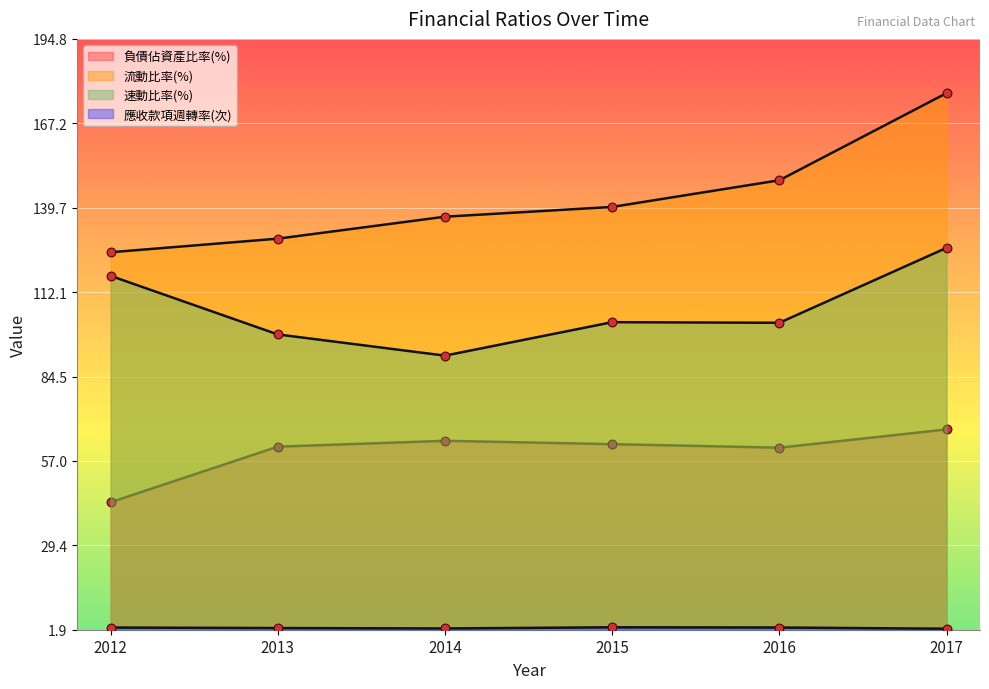

What is the total value across all series at 2013?

291.9